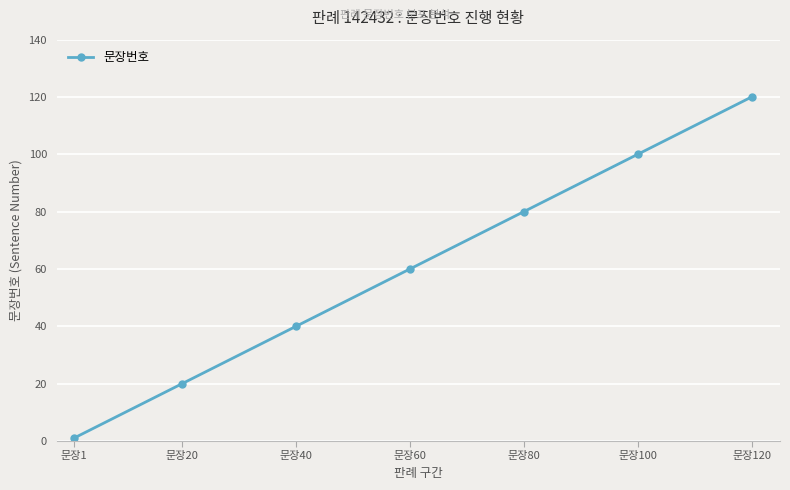

List the labels in order of value, largest first.

문장120, 문장100, 문장80, 문장60, 문장40, 문장20, 문장1